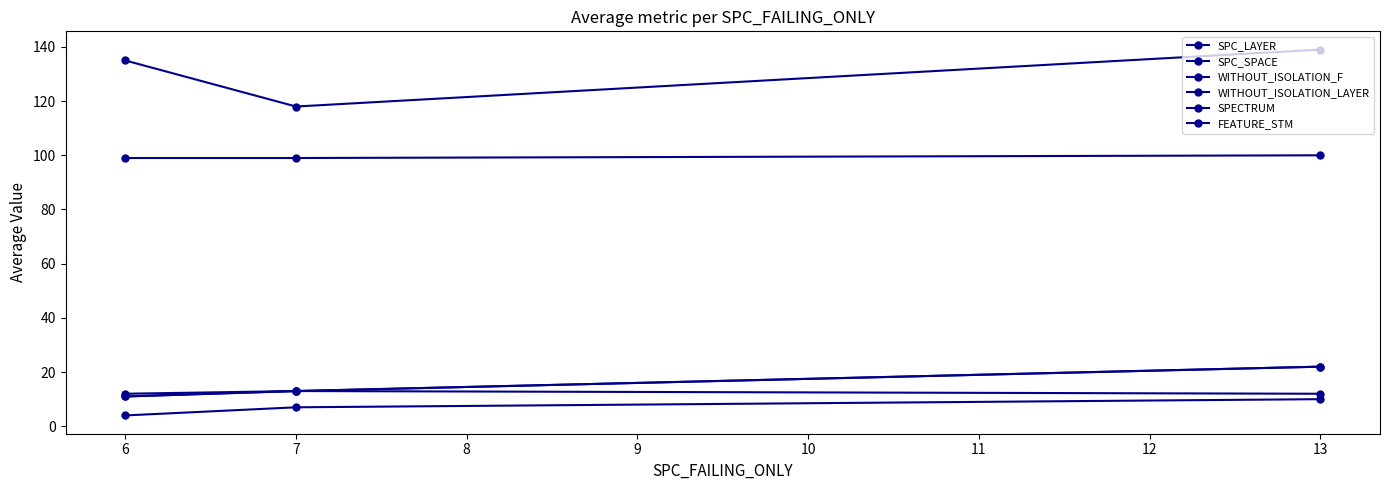

What is the difference between the SPC_SPACE values at 7 and 13?

21